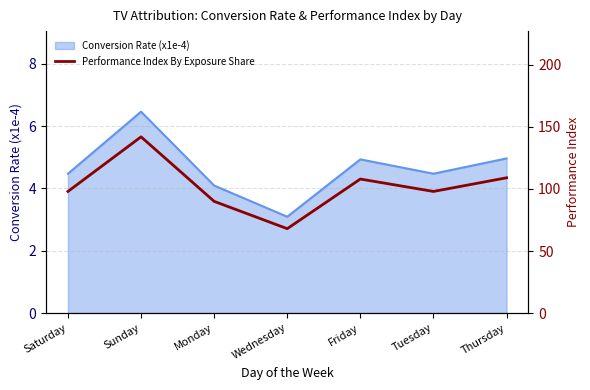

How many lines are shown in the chart?

1